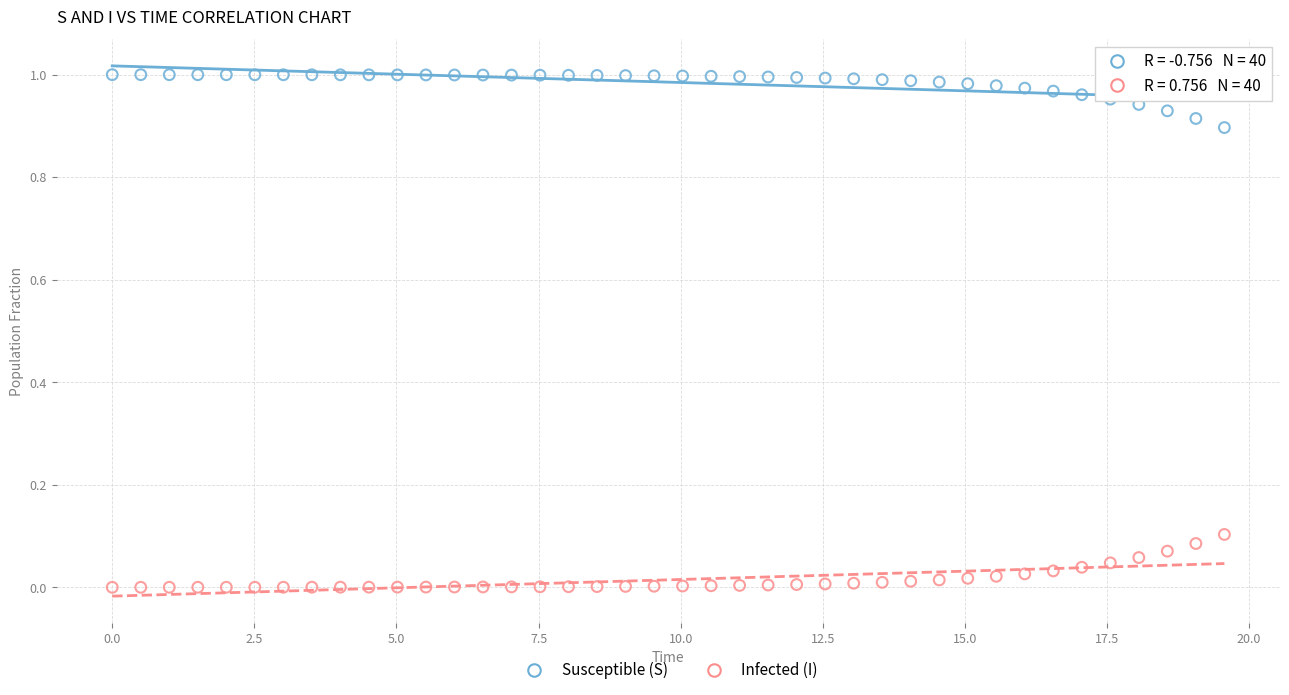

How many points are shown in the scatter plot?

80